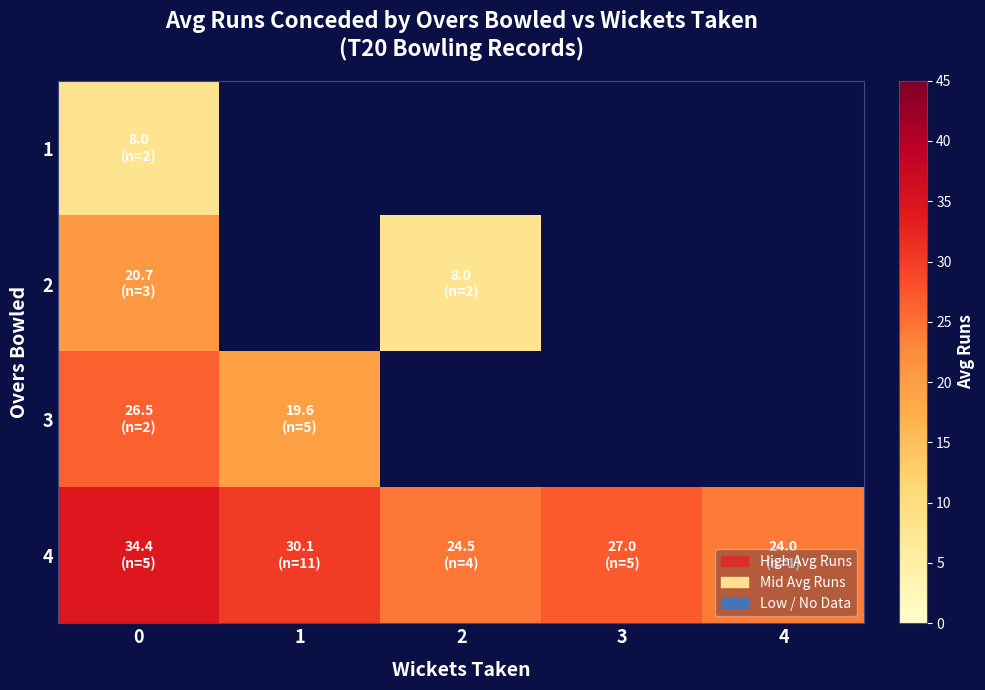

List the labels in order of 4 value, largest first.

0, 1, 3, 2, 4